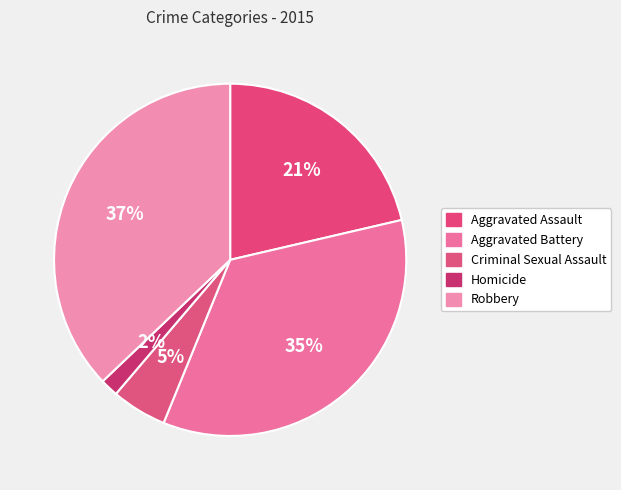

What percentage is NOT represented by Aggravated Assault?

78.6%